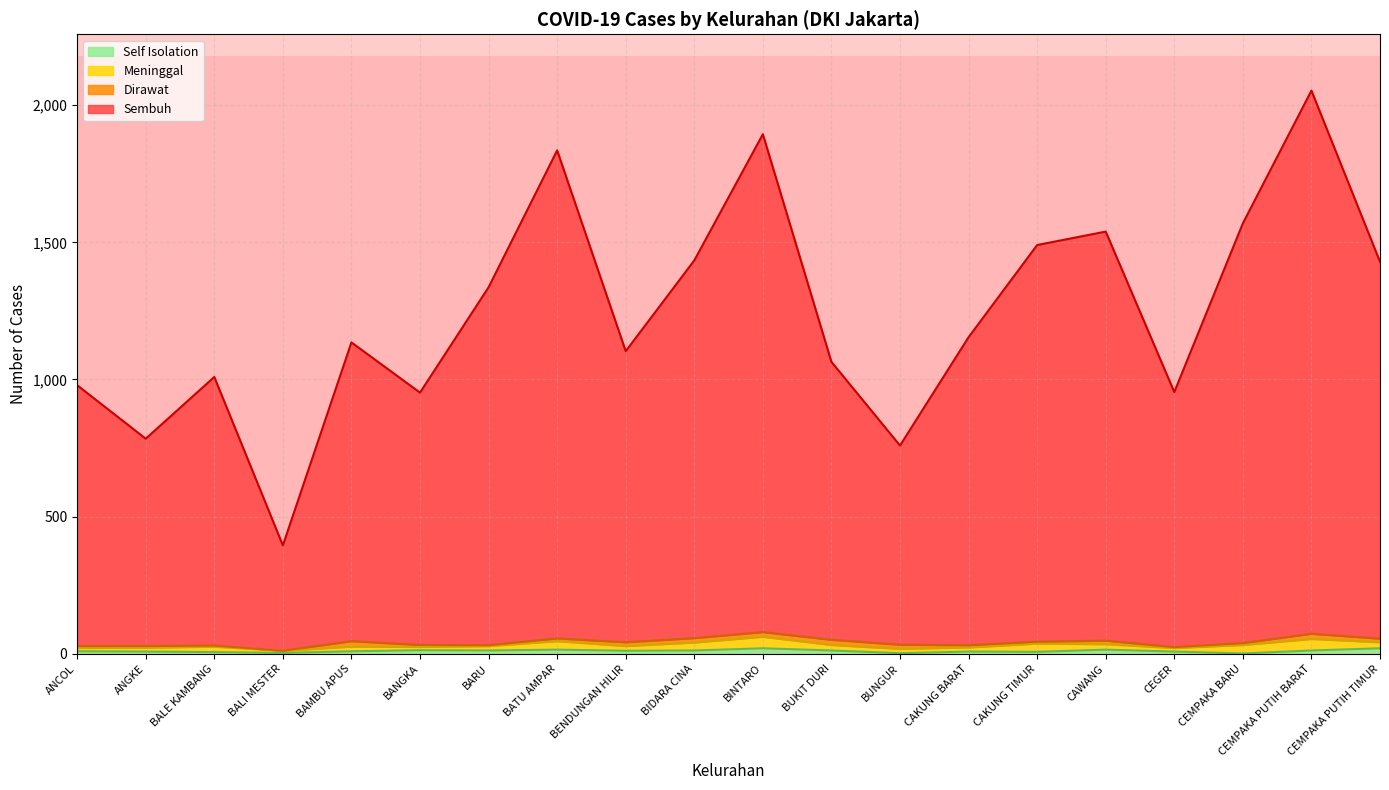

What is the label of the 5th point from the right?

CAWANG